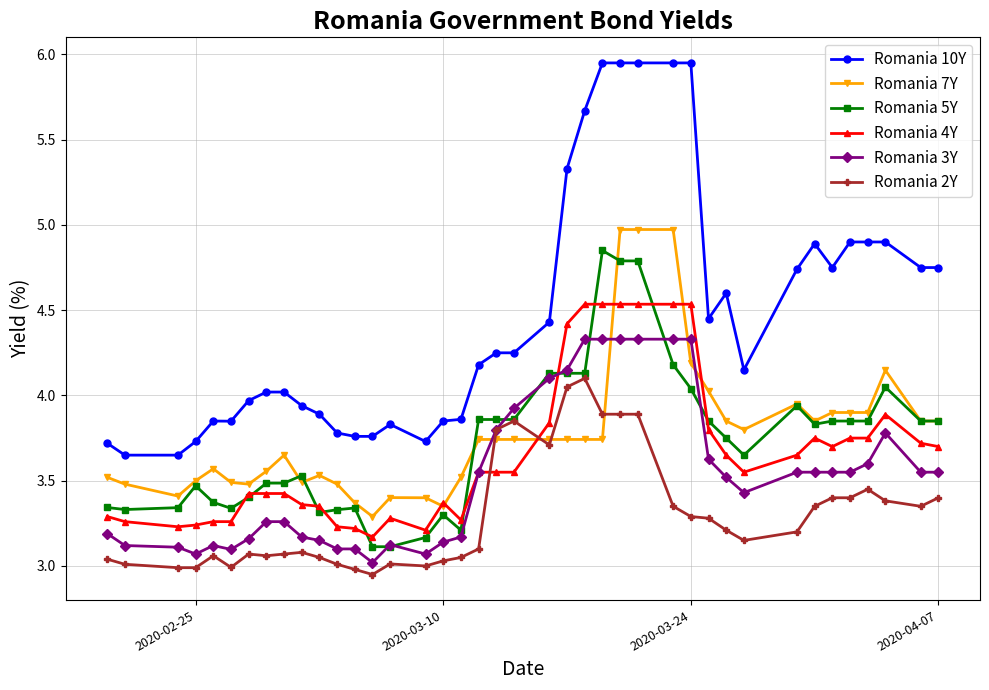

True or false: Romania 5Y and Romania 10Y cross at least once.

False